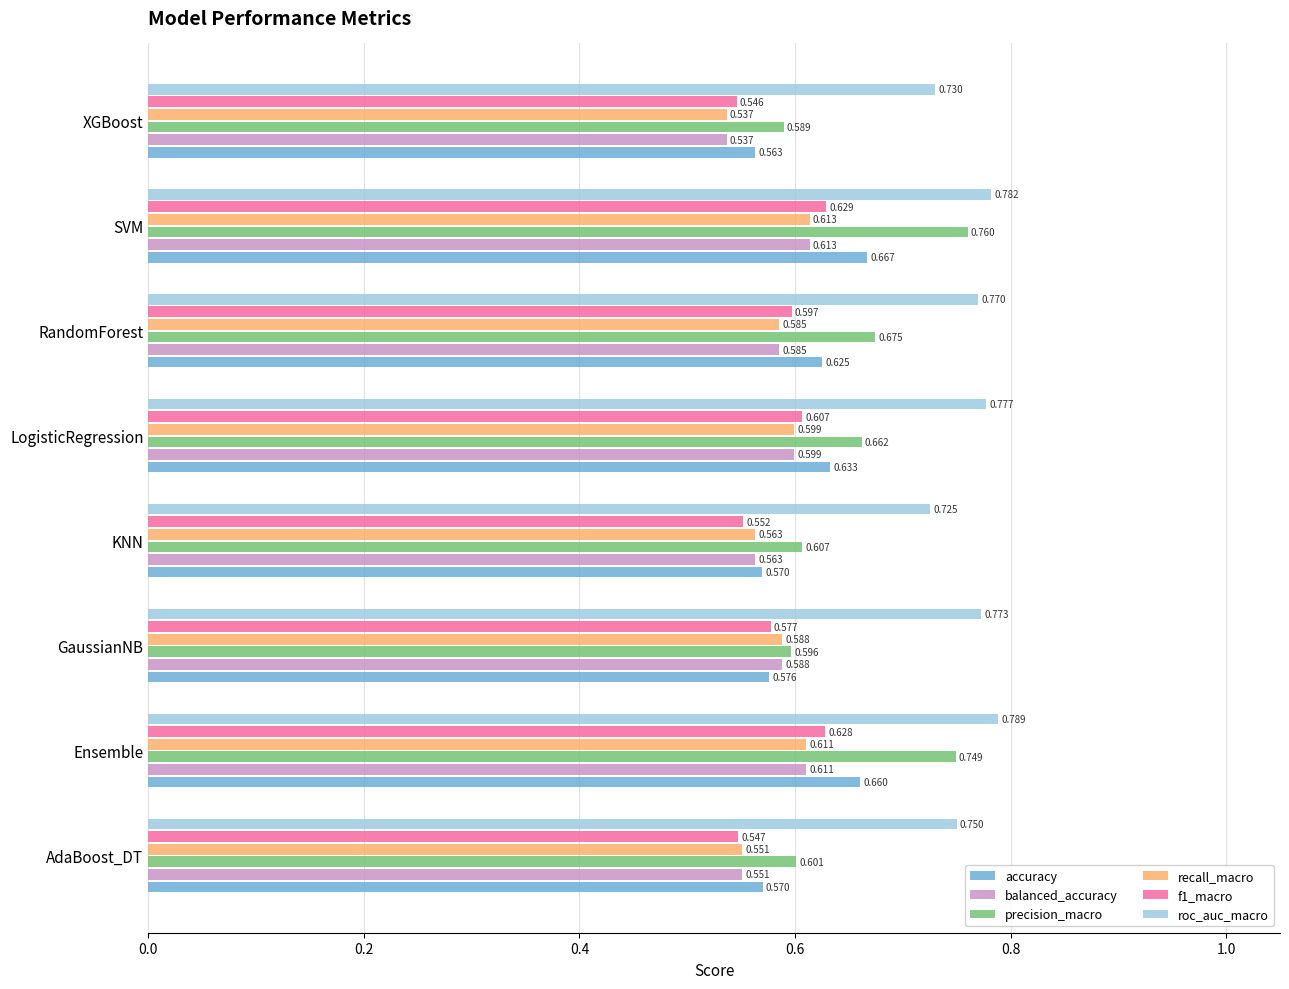

Where is roc_auc_macro nearest to the value 0?

KNN